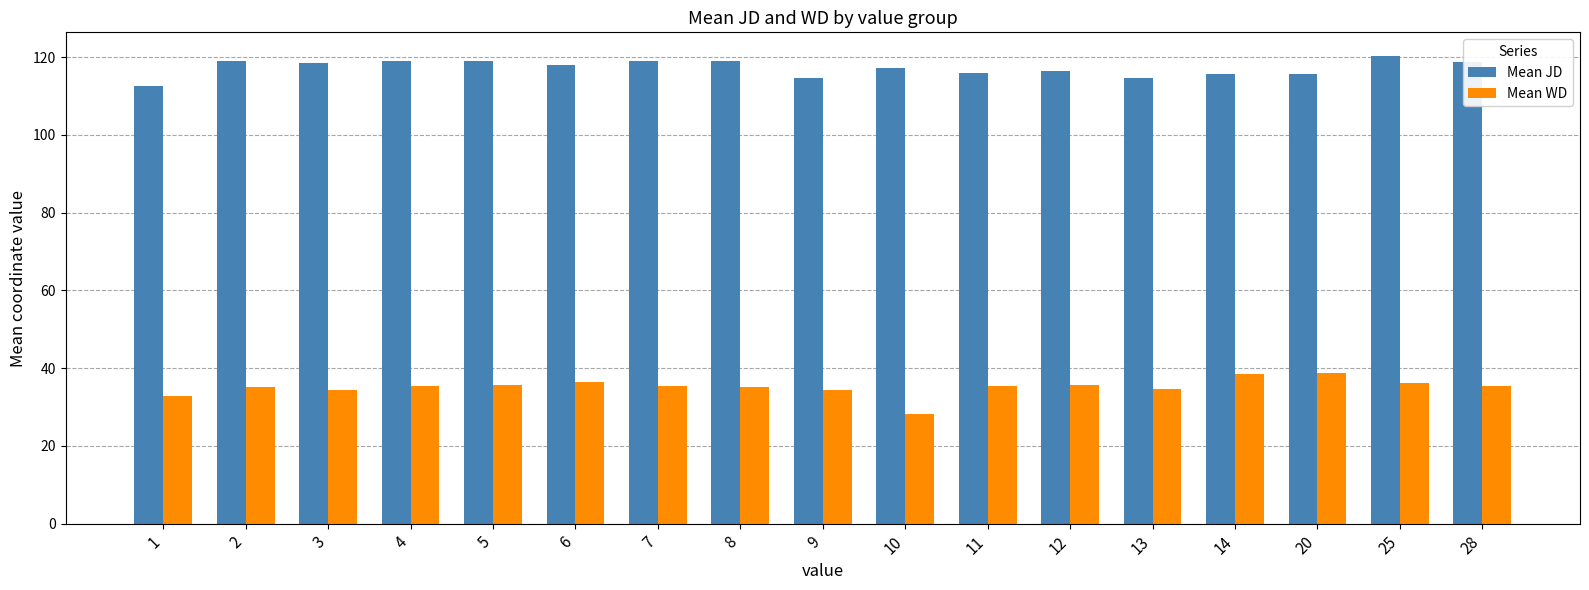

Rank the series at 4 from highest to lowest value.

Mean JD, Mean WD